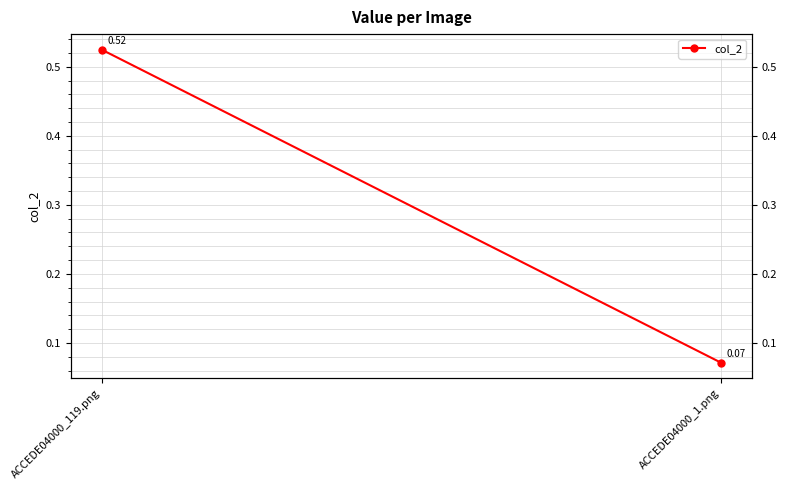

What is the sum of all values?

0.6